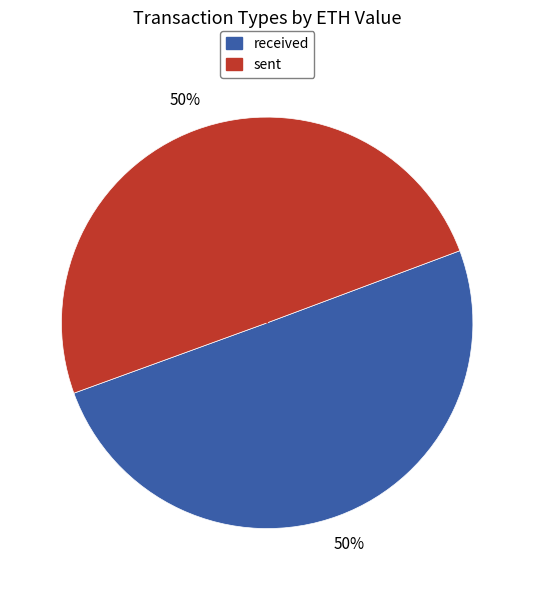

True or false: received accounts for 50% of the total.

True